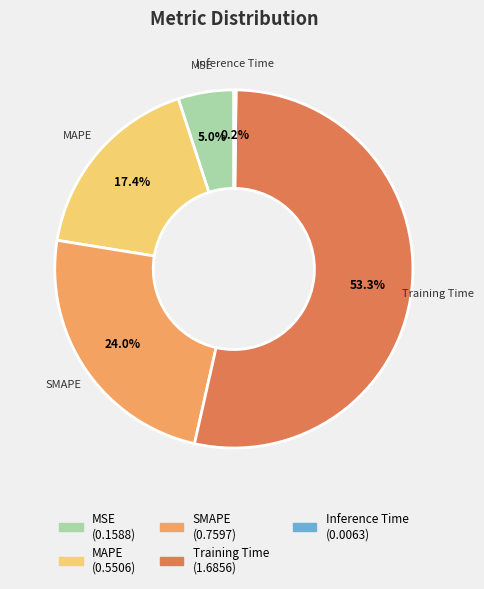

Combined, do SMAPE and MAPE account for over 50%?

No